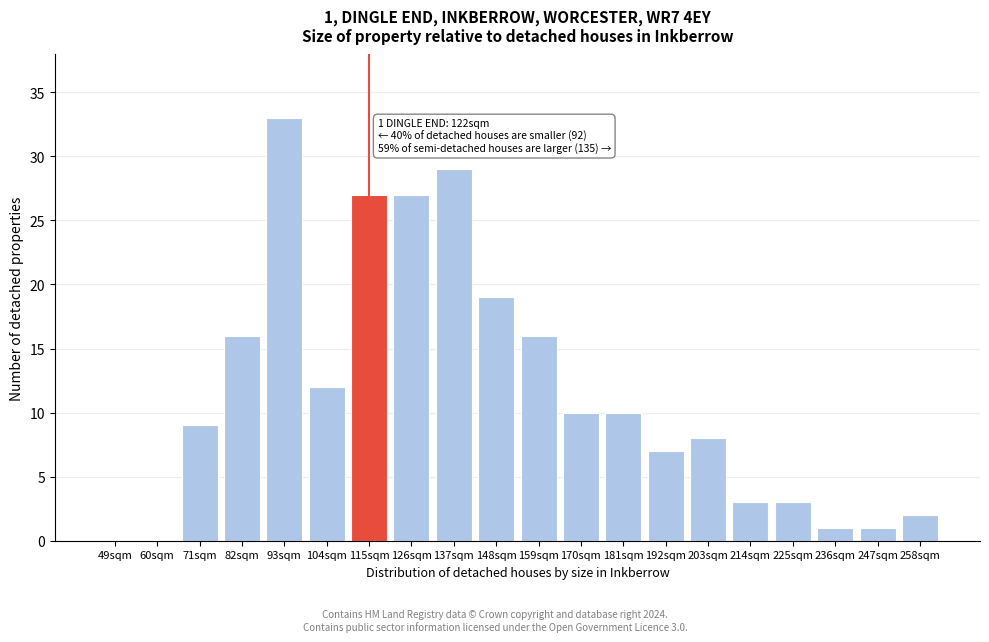

Reading left to right, transcribe all the data shown in this chart.

49sqm=0	60sqm=0	71sqm=9	82sqm=16	93sqm=33	104sqm=12	115sqm=27	126sqm=27	137sqm=29	148sqm=19	159sqm=16	170sqm=10	181sqm=10	192sqm=7	203sqm=8	214sqm=3	225sqm=3	236sqm=1	247sqm=1	258sqm=2